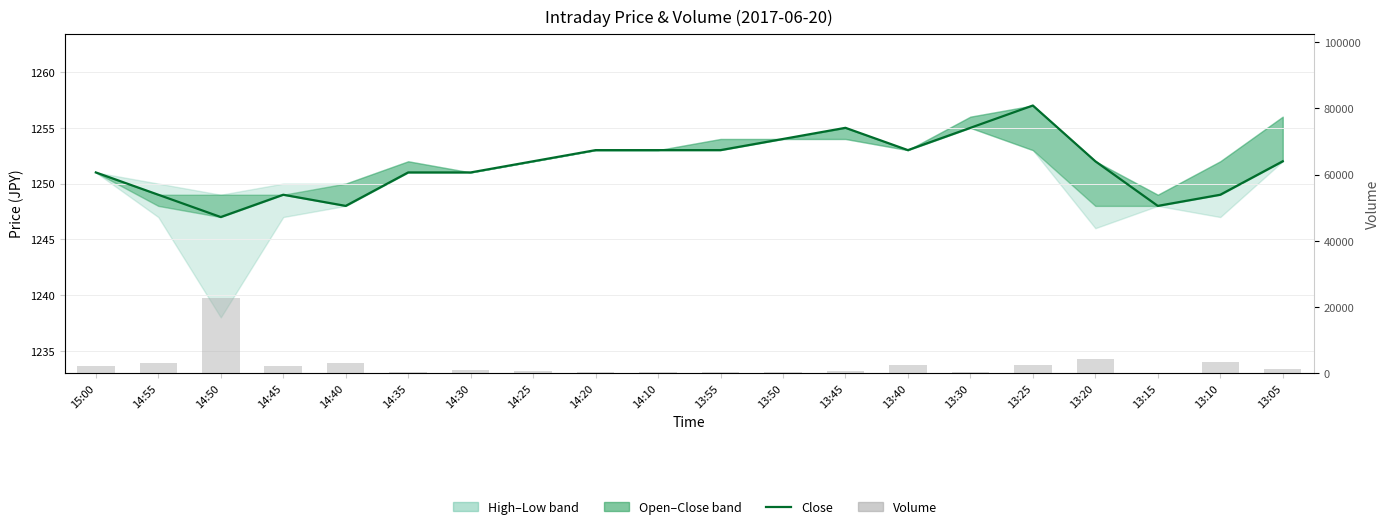

Which has a higher value, 13:15 or 14:40?

13:15